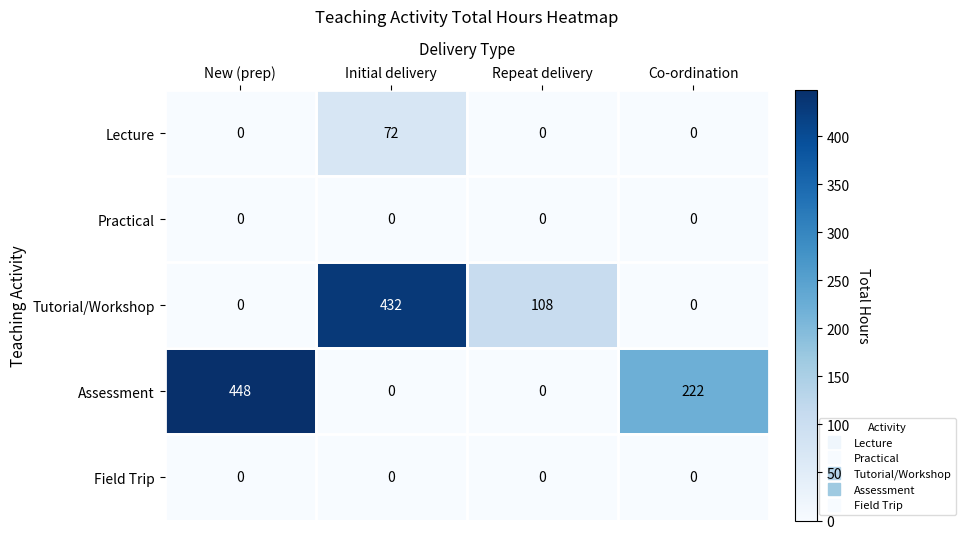

The Practical series shows 0 at Initial delivery. True or false?

True